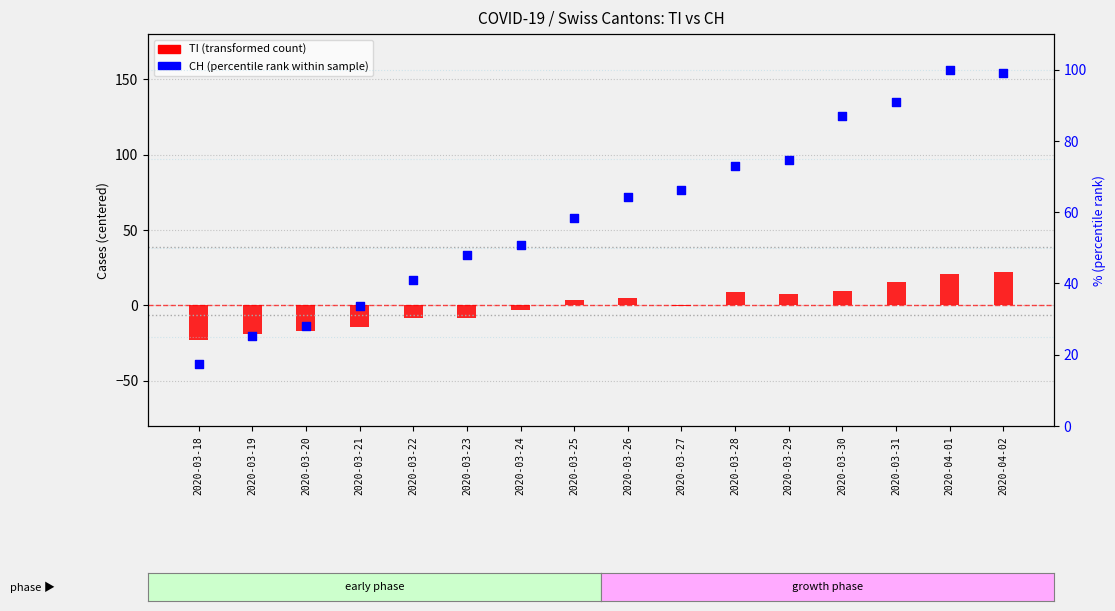

What are all the series names shown in the legend?

TI (transformed count), CH (percentile rank within sample)